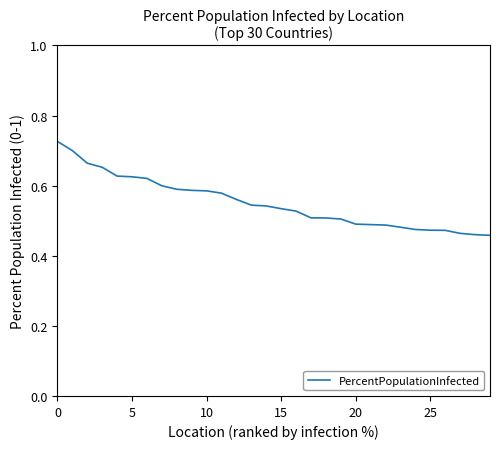

What is the difference between the maximum and minimum values?

0.3